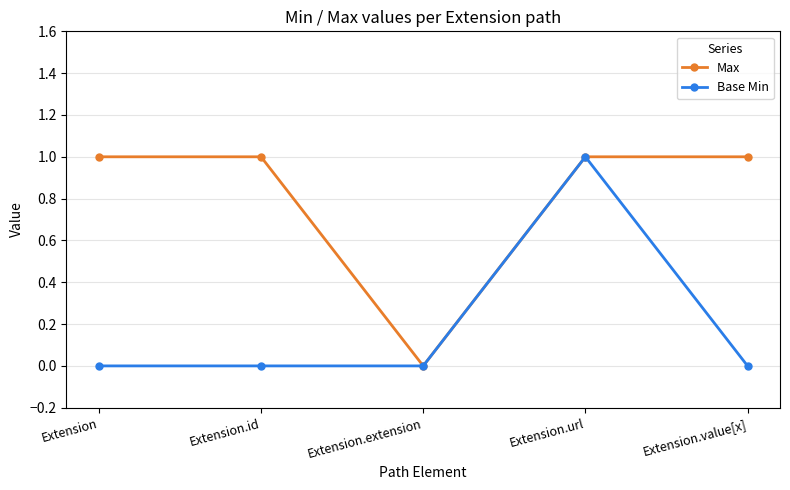

Reading left to right, what are all the values shown in this chart?

Max: 1	1	0	1	1
Base Min: 0	0	0	1	0